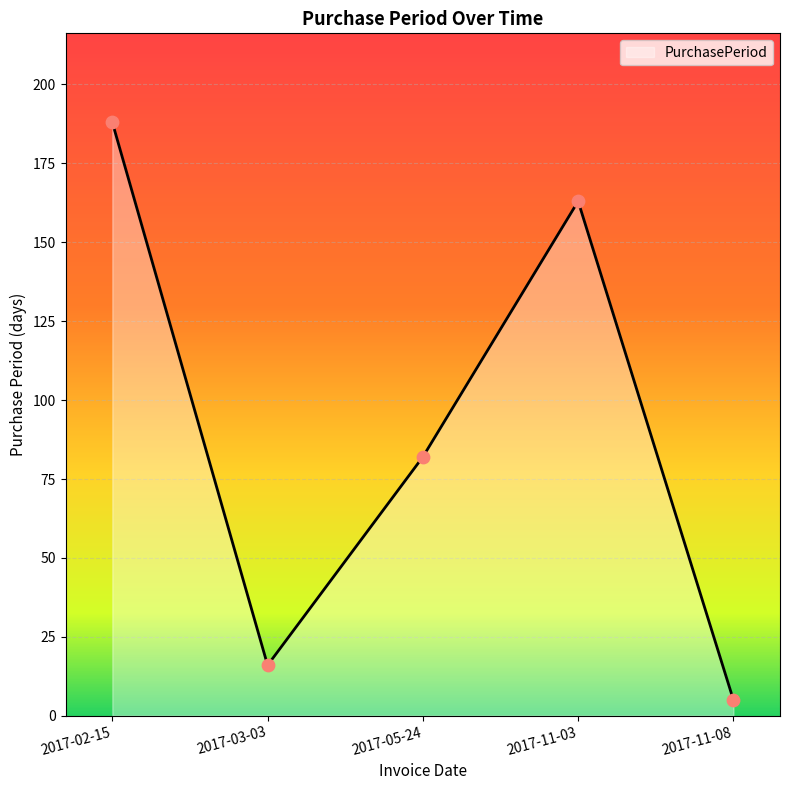

What is the change in value from 2017-03-03 to 2017-05-24?

+66